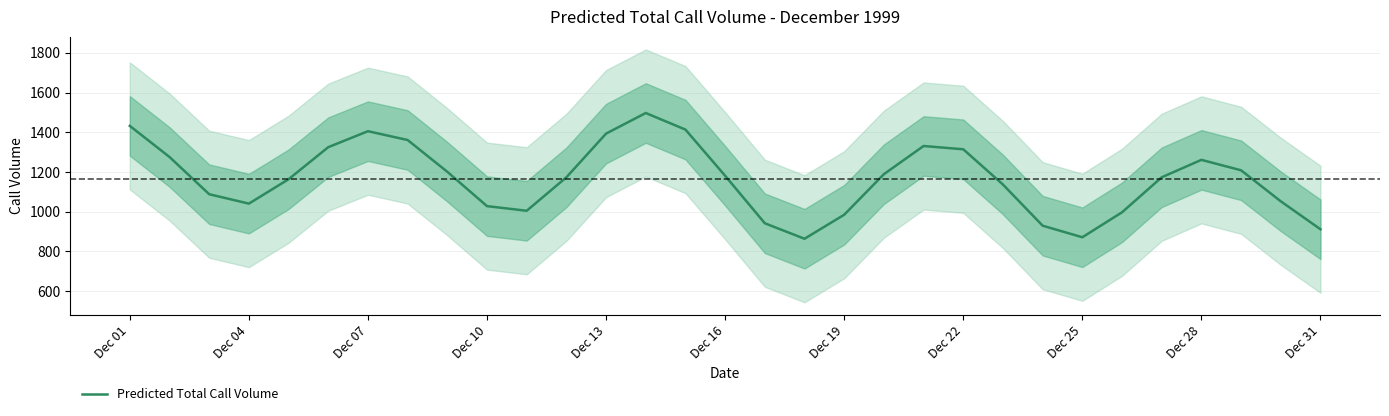

True or false: Predicted Total Call Volume has a value of 911.5 at Dec 31.

True